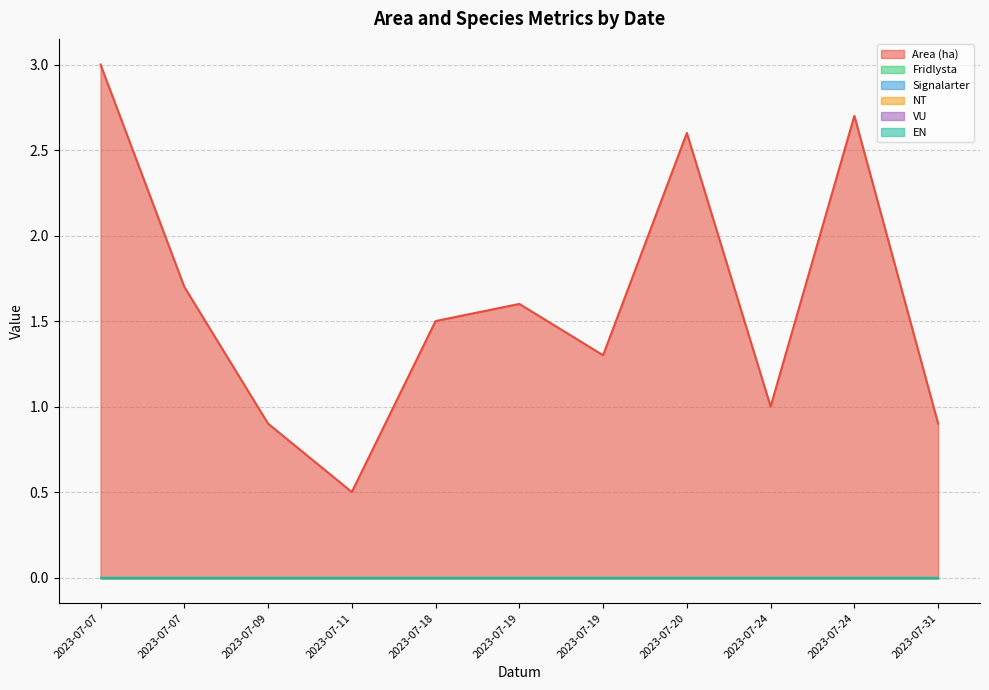

The Area (ha) series shows 0.4 at 2023-07-19. True or false?

False